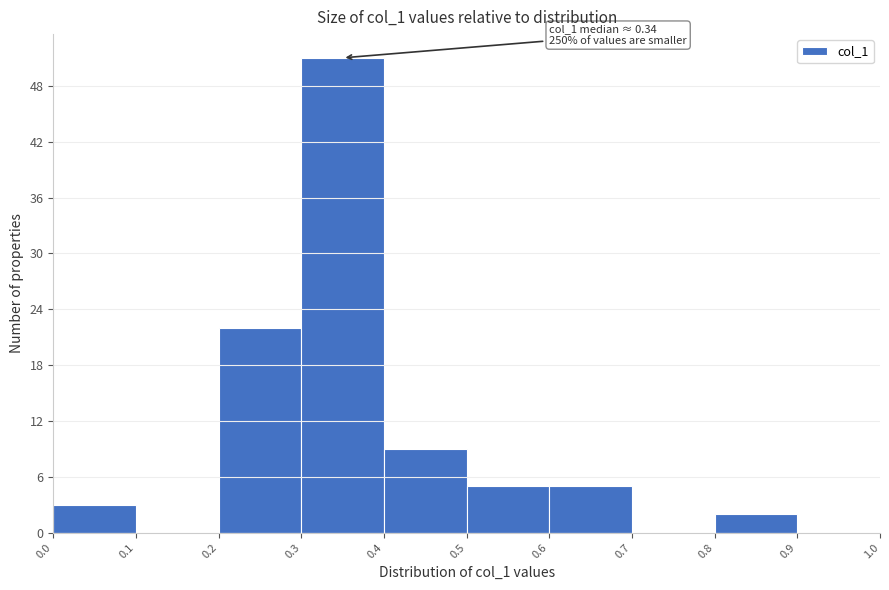

Which range on the x-axis has the tallest bar?

0.3 to 0.4